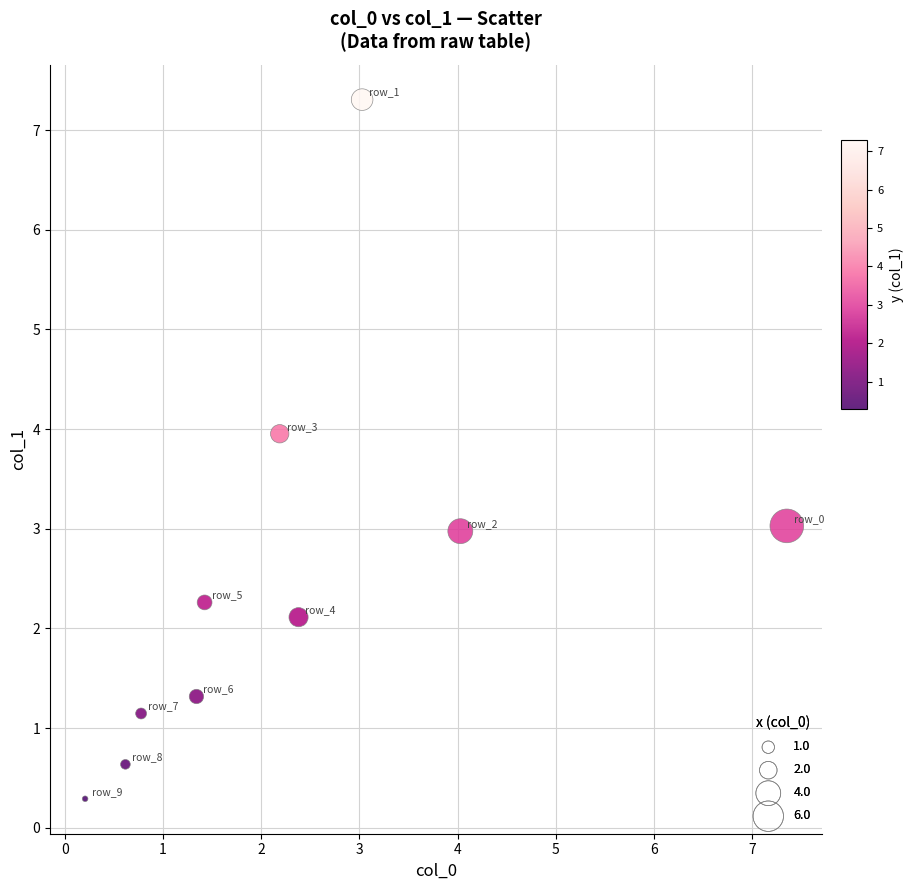

What is the average X value?

2.3